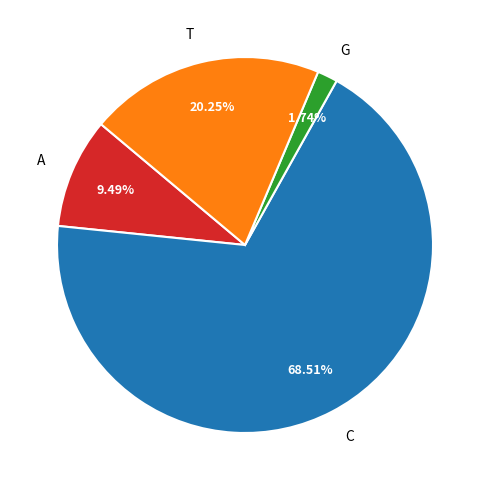

Does C represent more than half of the total?

Yes